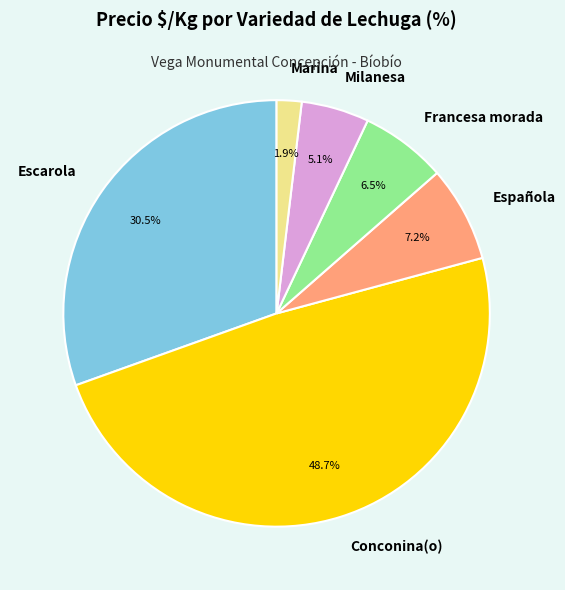

Approximately how many times larger is the value at Española compared to Francesa morada?

1.1